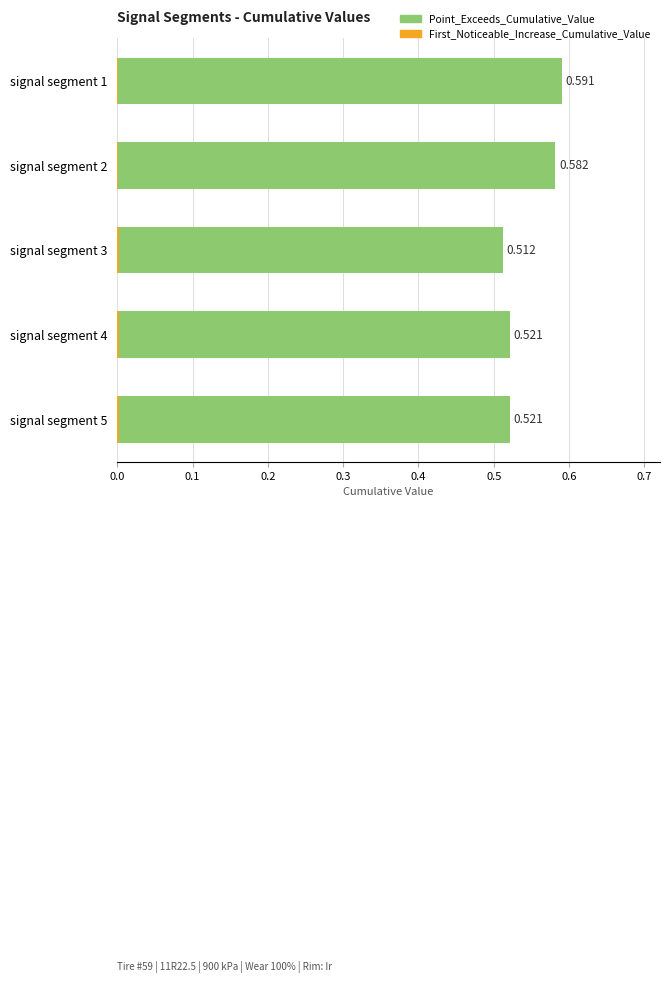

What is the maximum value shown in the chart?

0.6